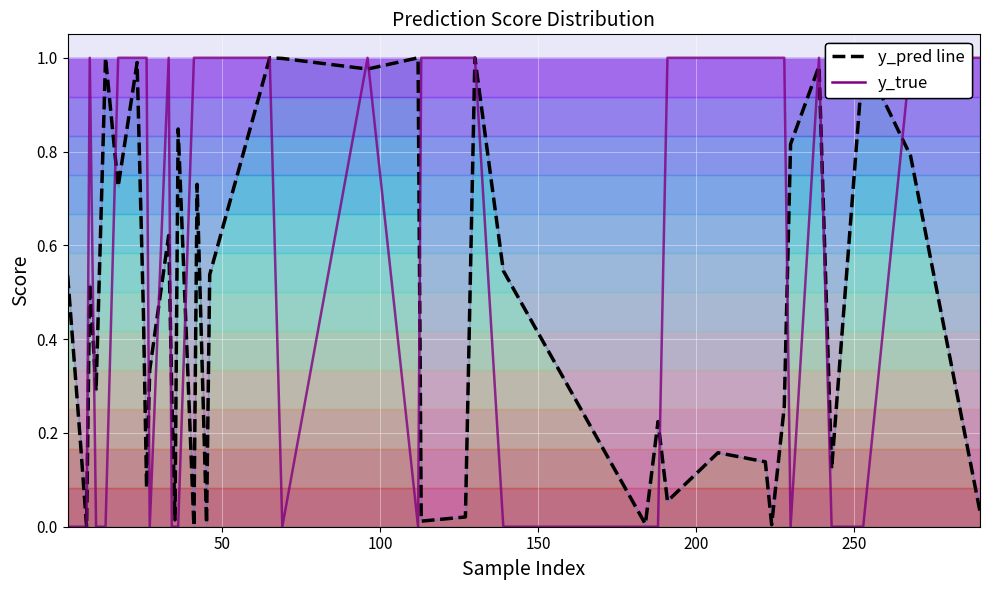

Which series ends up on top after the final intersection of y_pred line and y_true?

y_true